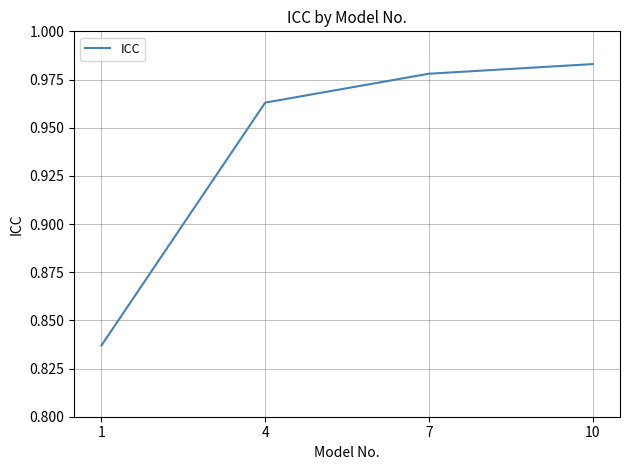

True or false: there are more than 2 points higher than both neighbors.

False